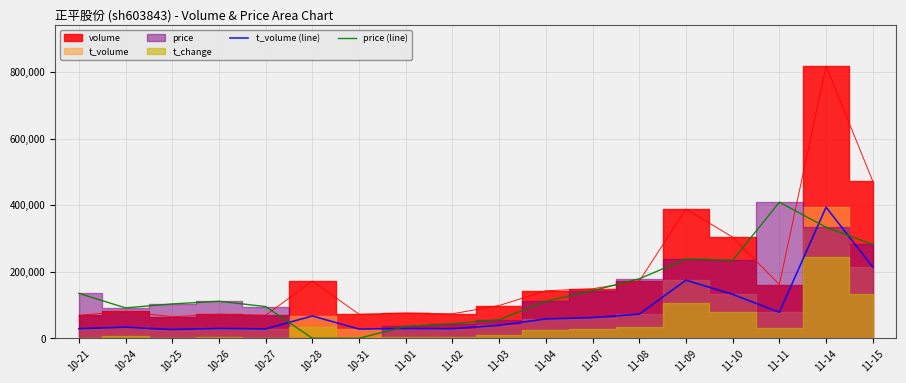

Is the value of t_volume (line) at 10-25 greater than the value of price (line) at 11-15?

No